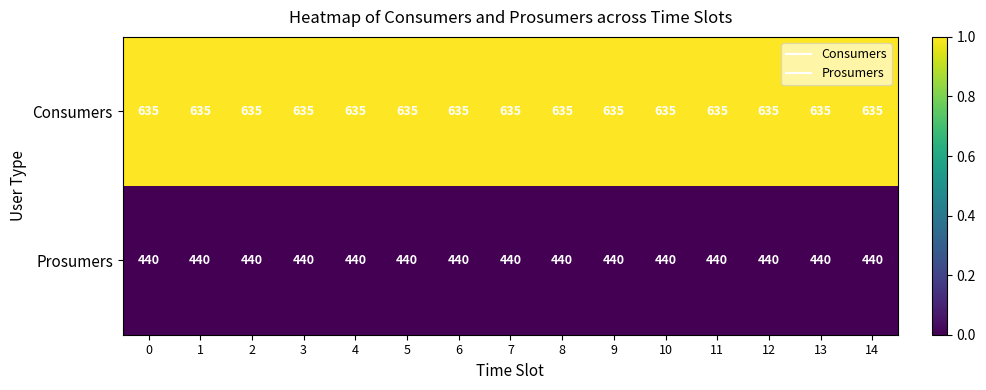

What value does the Consumers series have at 11?

635